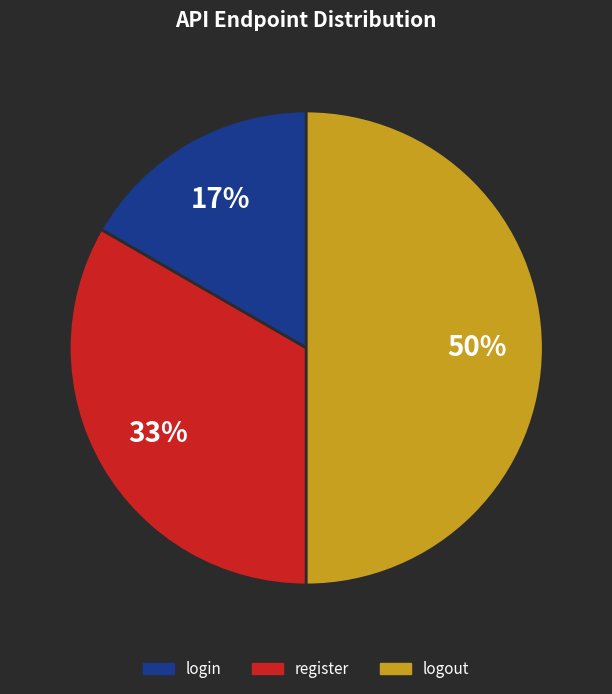

To the nearest percent, what is the average slice percentage?

33%